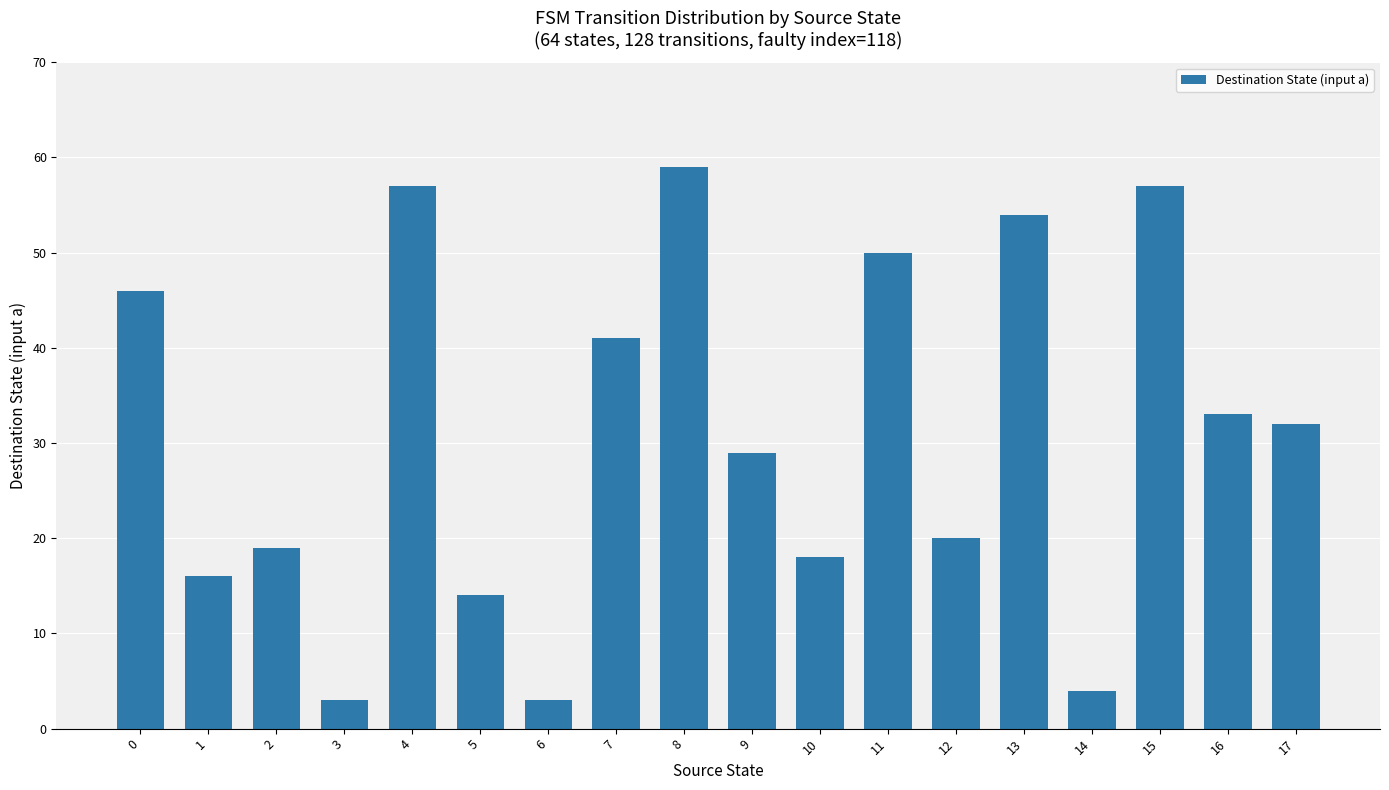

What is the value of the 14th bar from the left?

54